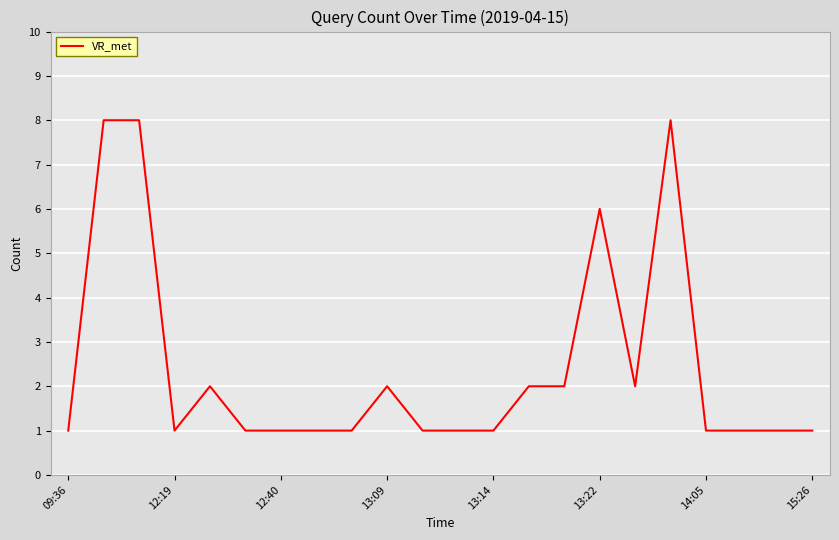

How many values are between 1 and 2?

18